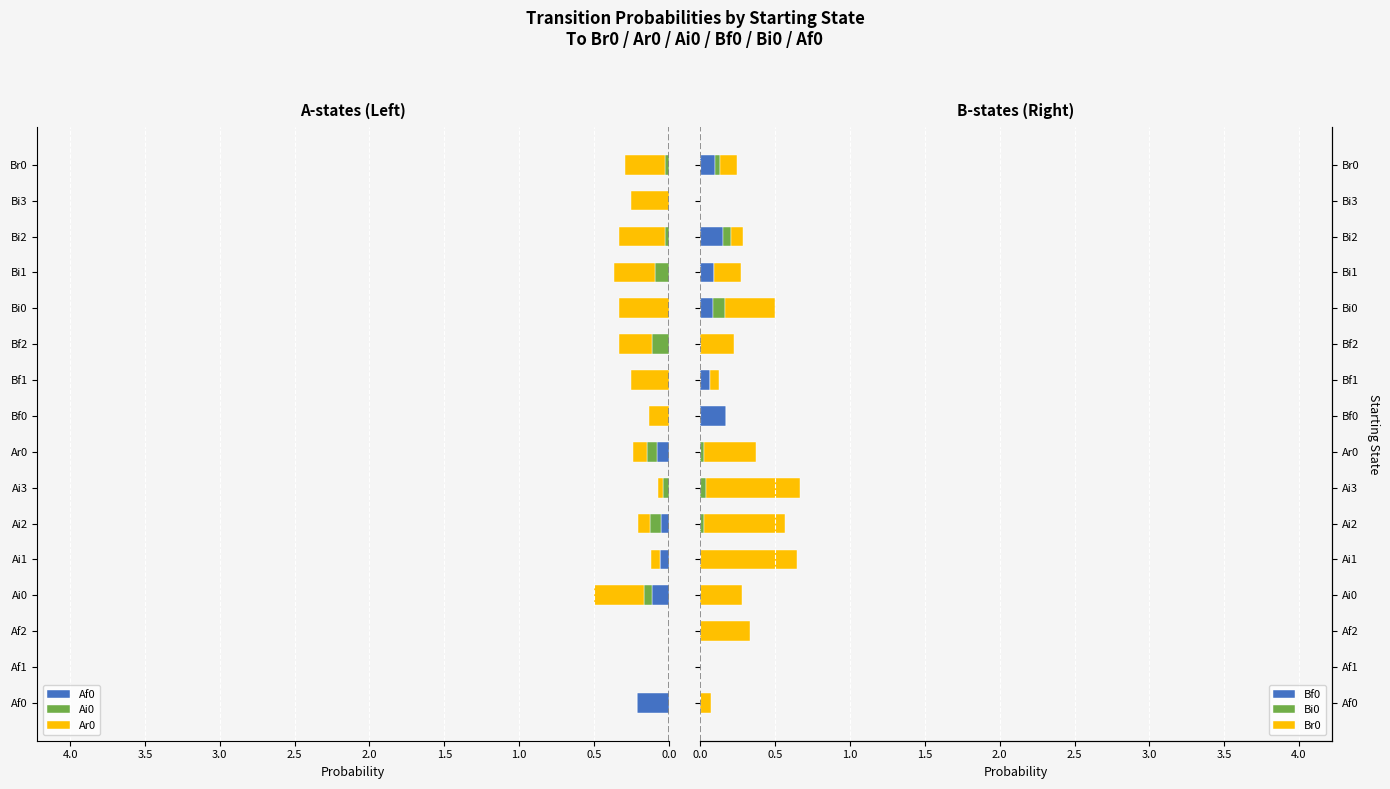

The Af0 series shows 0.1 at Ai1. True or false?

True